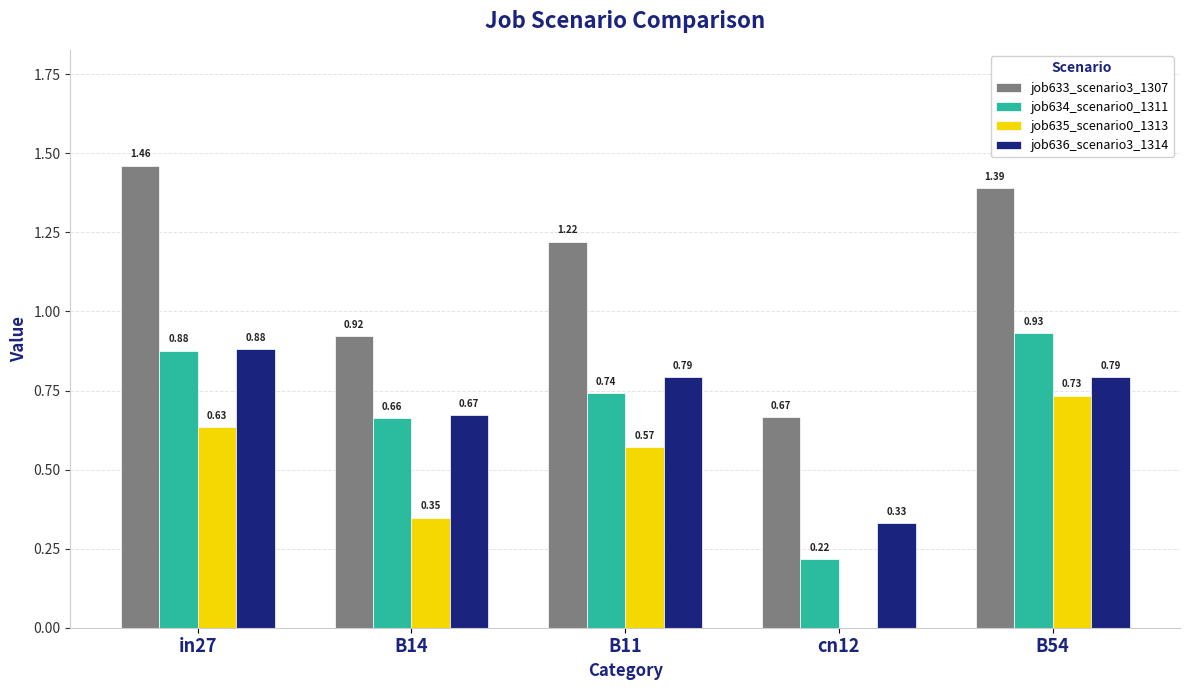

Which series changed the most between in27 and B14?

job633_scenario3_1307